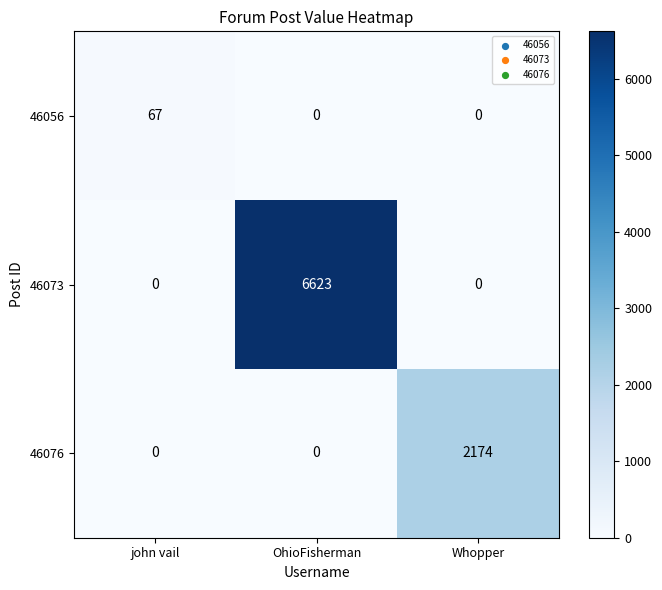

Reading left to right, transcribe all the data shown in this chart.

46056: john vail=67	OhioFisherman=0	Whopper=0
46073: john vail=0	OhioFisherman=6623	Whopper=0
46076: john vail=0	OhioFisherman=0	Whopper=2174